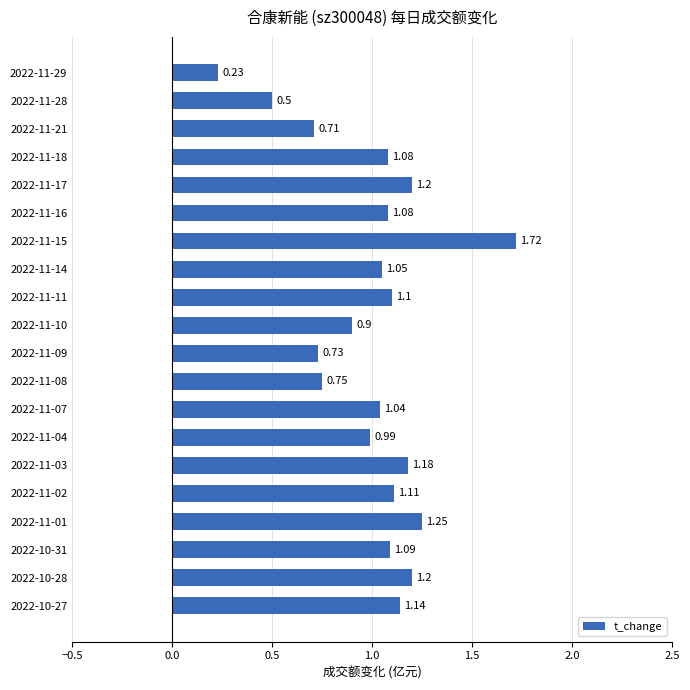

Which has a higher value, 2022-11-28 or 2022-11-18?

2022-11-18